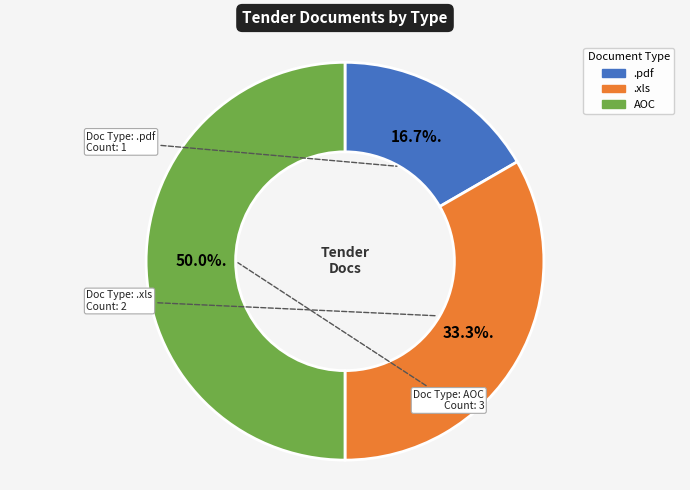

To the nearest percent, what is the difference between the .pdf and AOC slice percentages?

33%